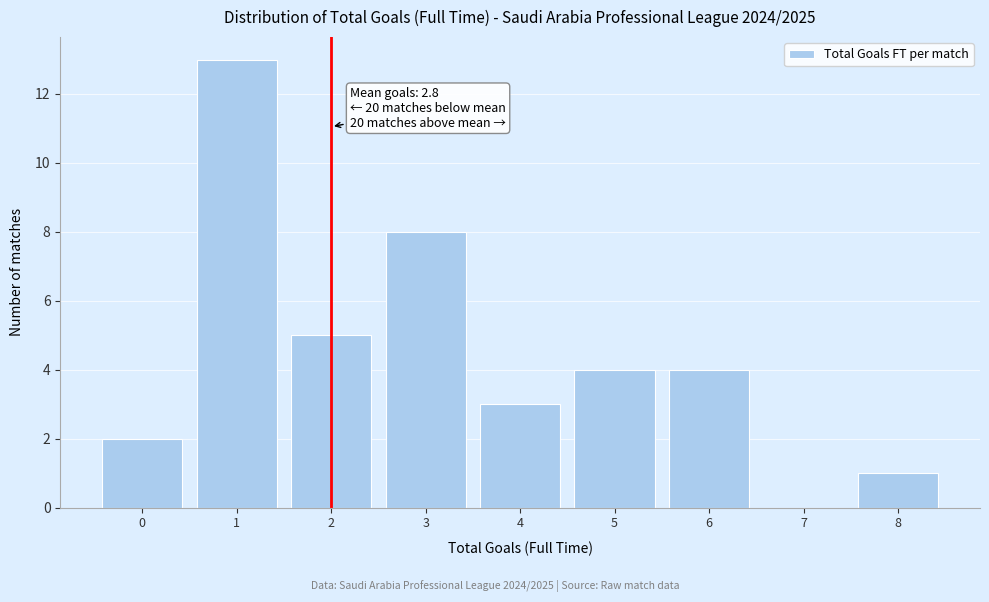

Which range on the x-axis has the tallest bar?

0.5 to 1.5